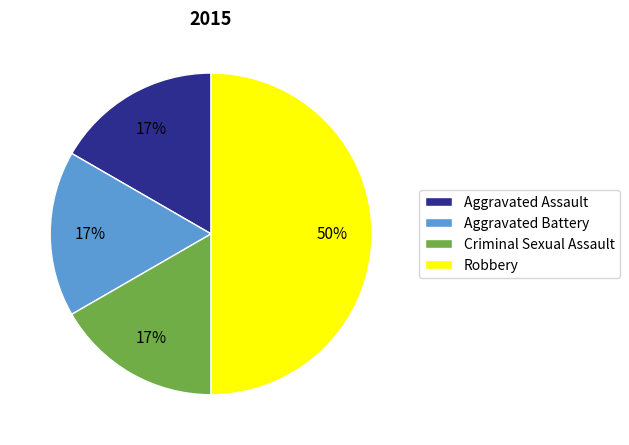

Which slice is the largest?

Robbery